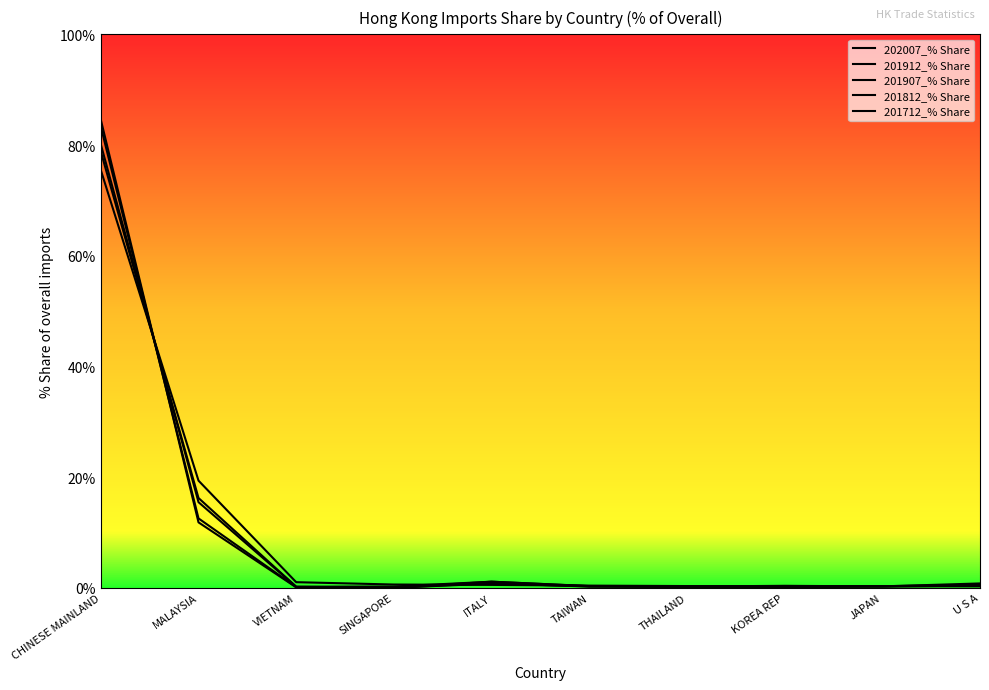

True or false: 201712_% Share has a value of 0.1 at TAIWAN.

False